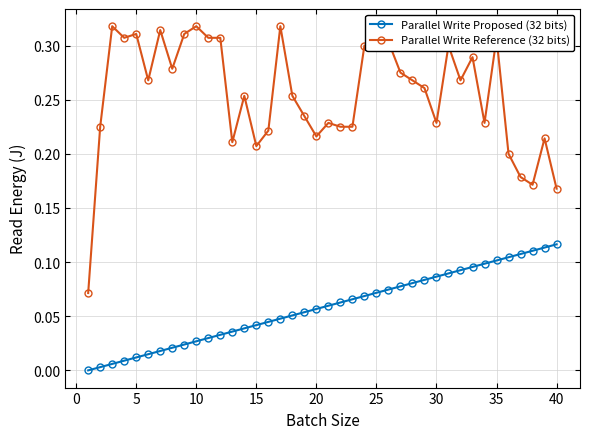

True or false: Parallel Write Reference (32 bits) has more than 2 points higher than both neighbors.

True